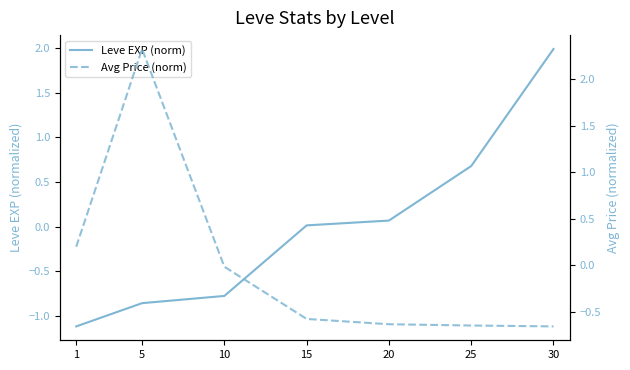

Rank the categories by Avg Price (norm) value from highest to lowest.

5, 1, 10, 15, 20, 25, 30